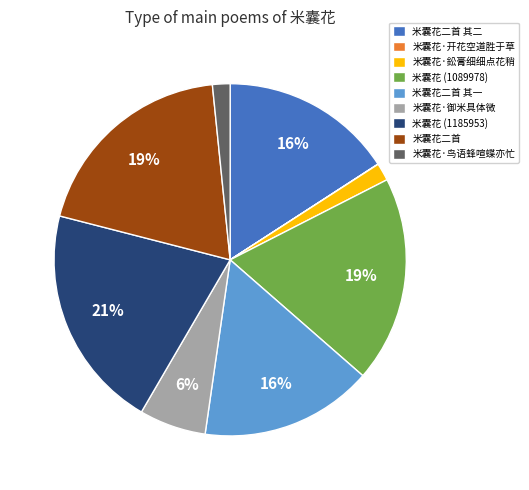

To the nearest percent, what portion does 米囊花·鸟语蜂喧蝶亦忙 represent?

2%